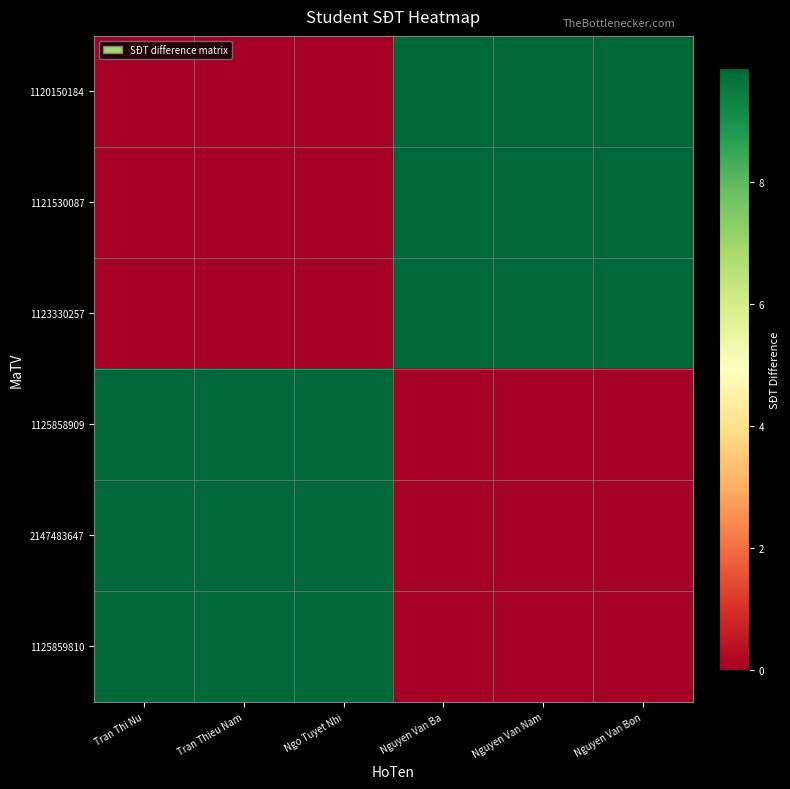

Which series changed the most between Ngo Tuyet Nhi and Nguyen Van Bon?

1123330257